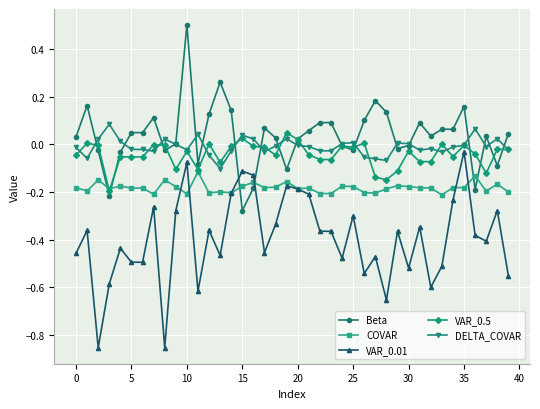

True or false: Beta has more than 0 points higher than both neighbors.

True